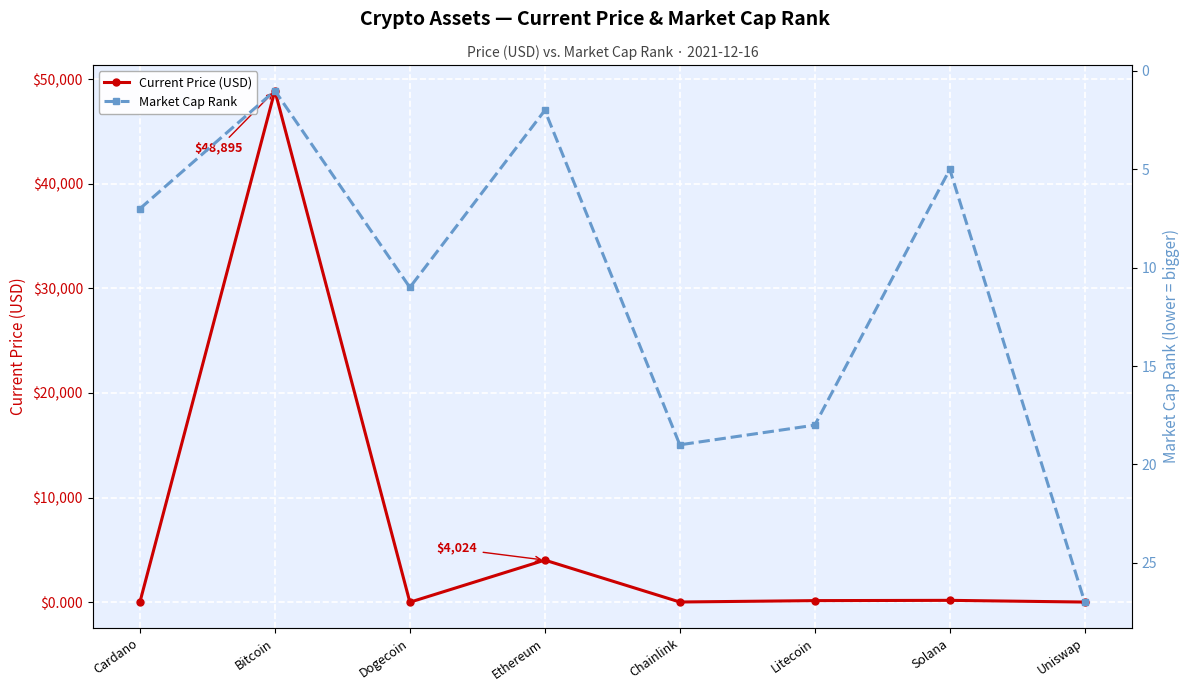

At which category does Current Price (USD) reach its first local peak?

Bitcoin